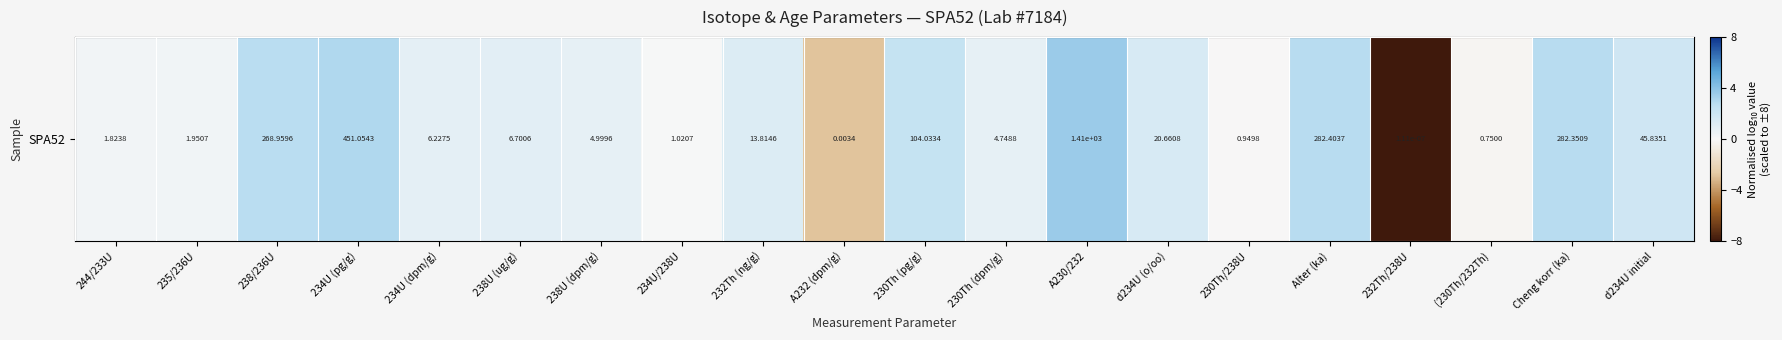

What is the sum of the values at 230Th (dpm/g) and 244/233U?

1.1